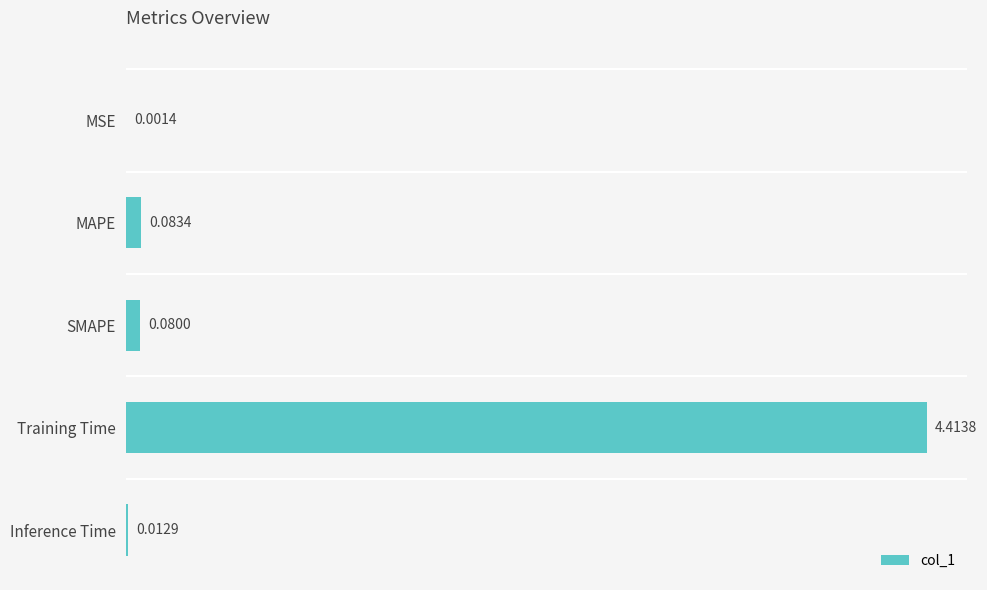

Which label corresponds to the largest value in the chart?

Training Time